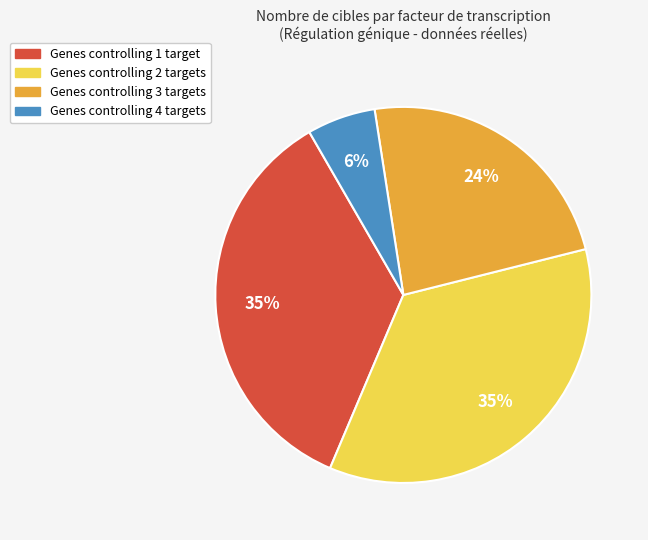

How many slices are in this pie chart?

4